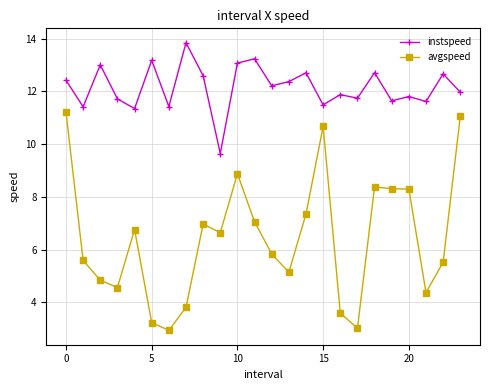

True or false: avgspeed and instspeed intersect in this chart.

False